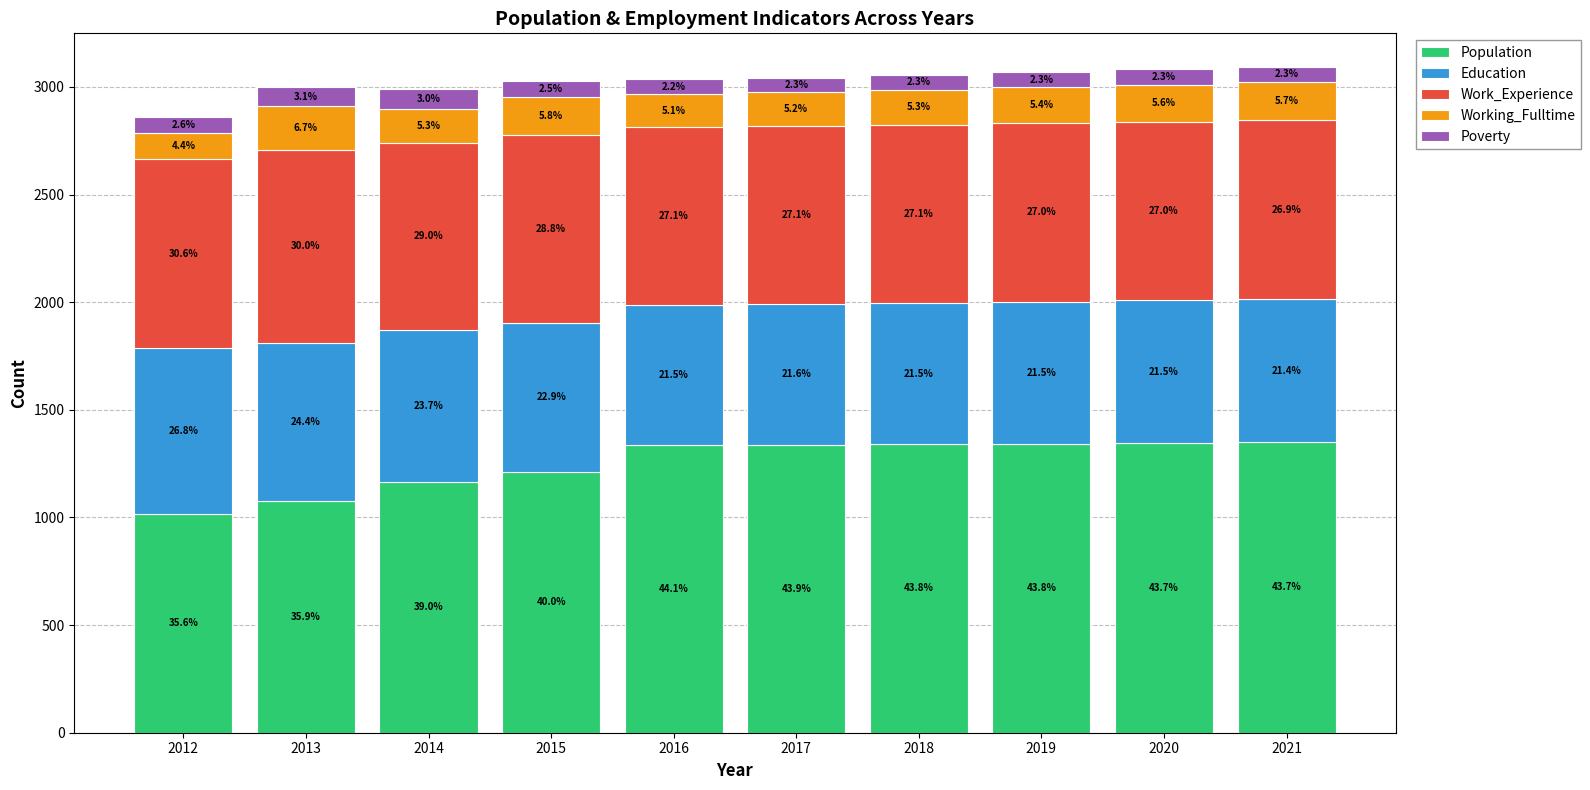

The Education series shows 656 at 2017. True or false?

True